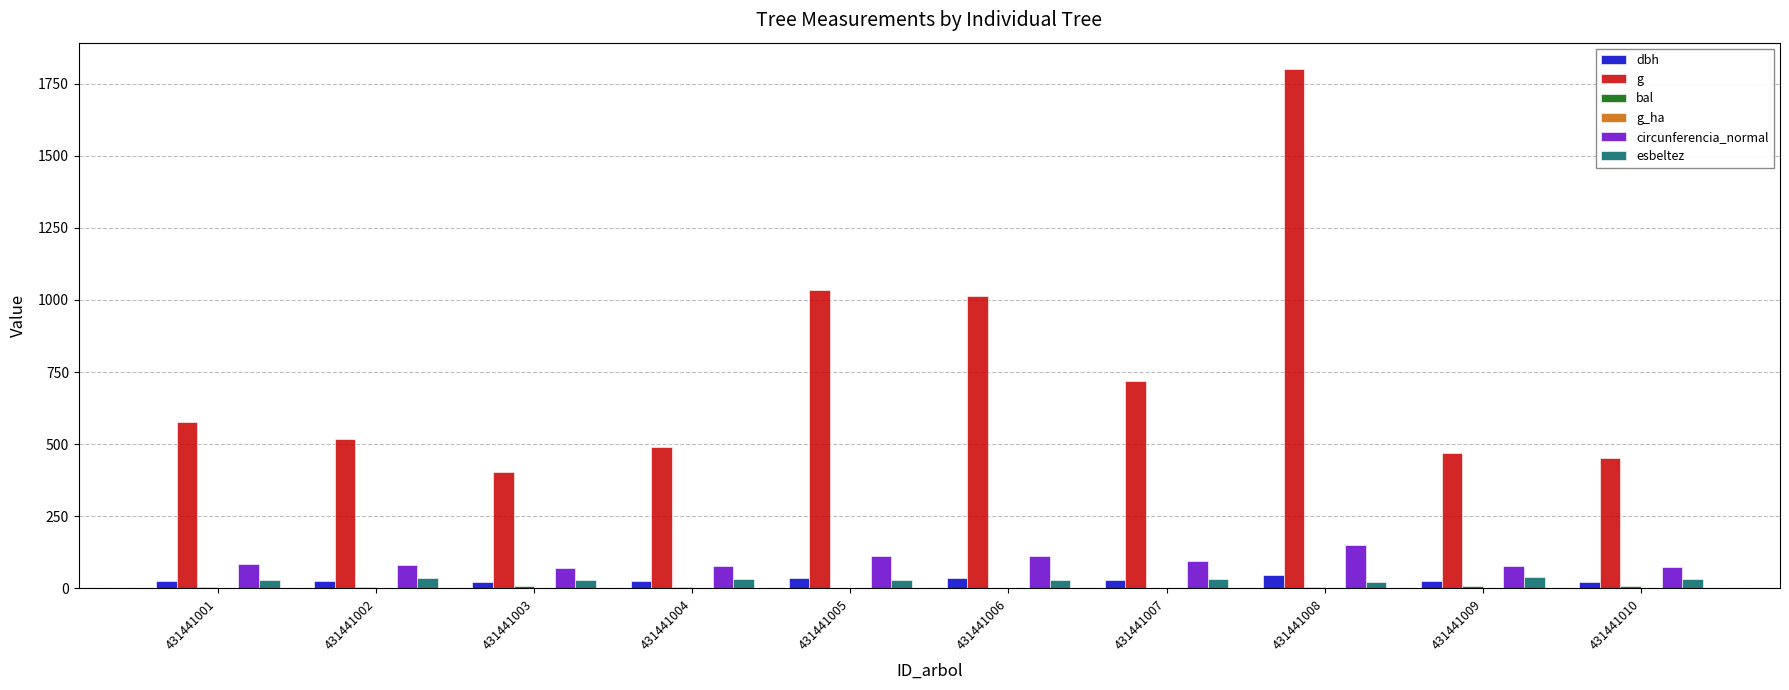

Which series has the largest total across all categories?

g